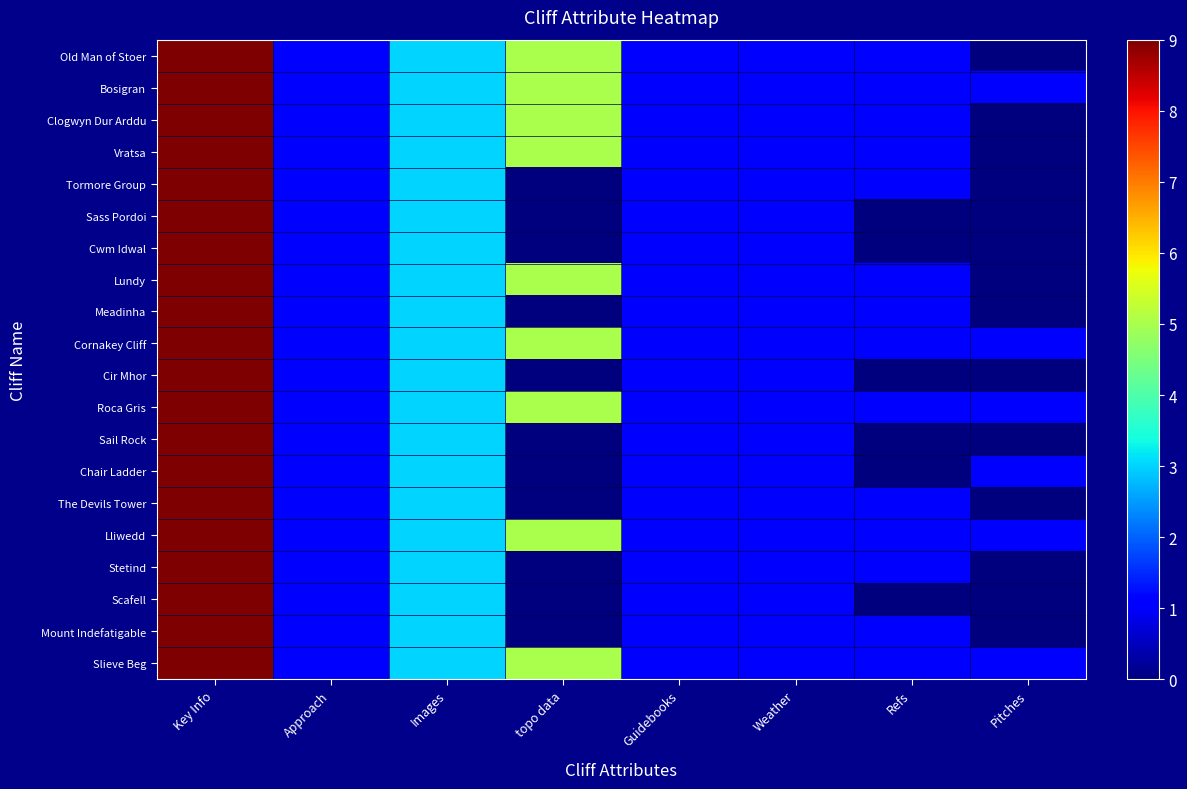

How many distinct data groups are displayed?

20